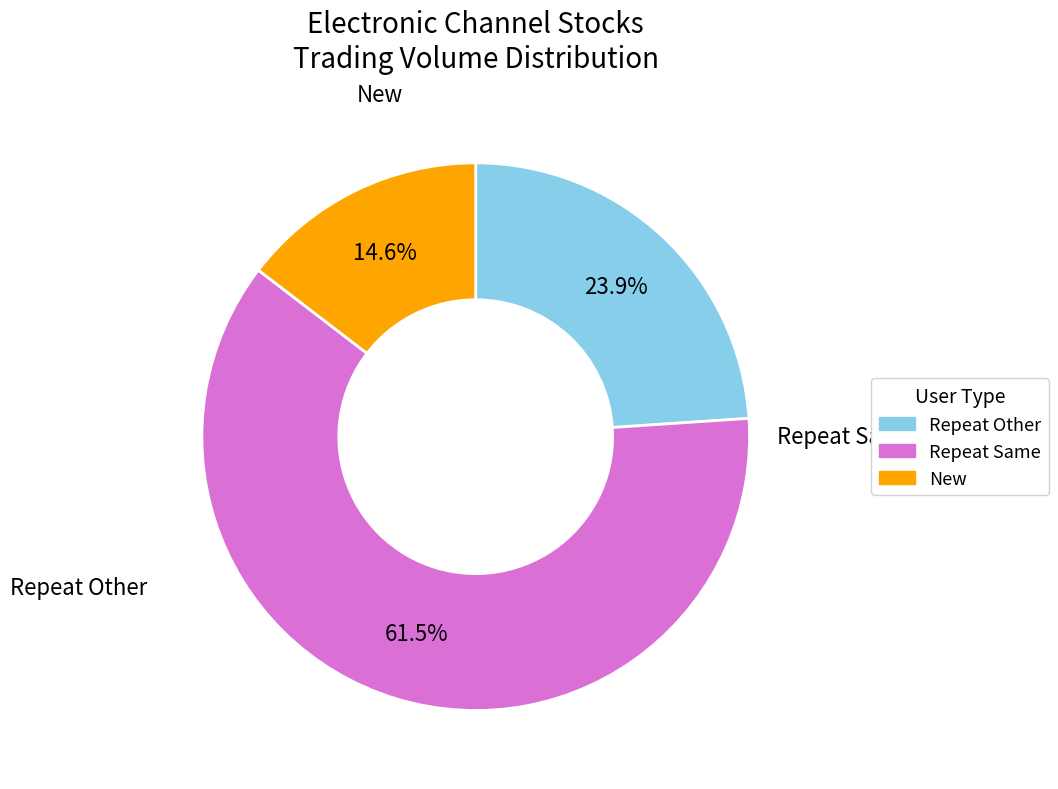

Is there a majority slice in this chart?

Yes